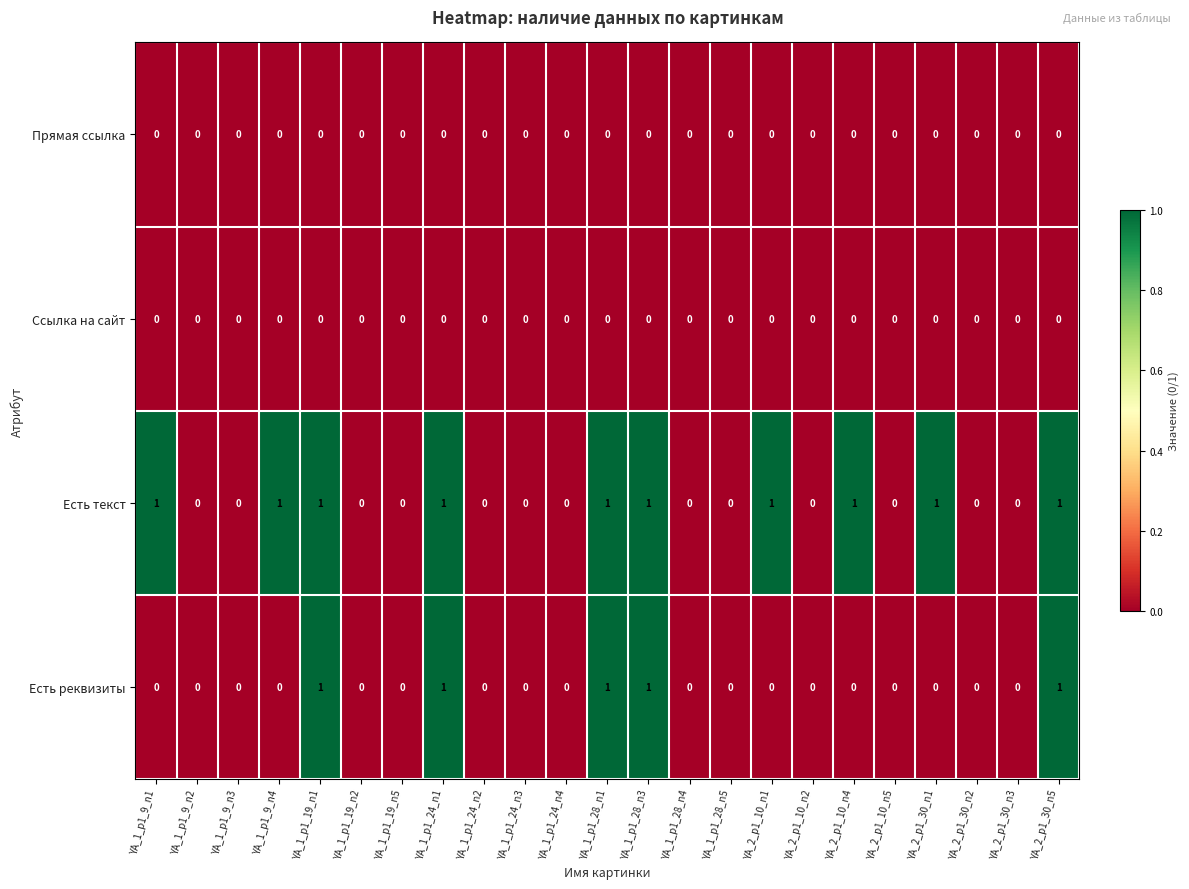

The value of Есть текст at YA_1_p1_19_n1 is 1. True or false?

True